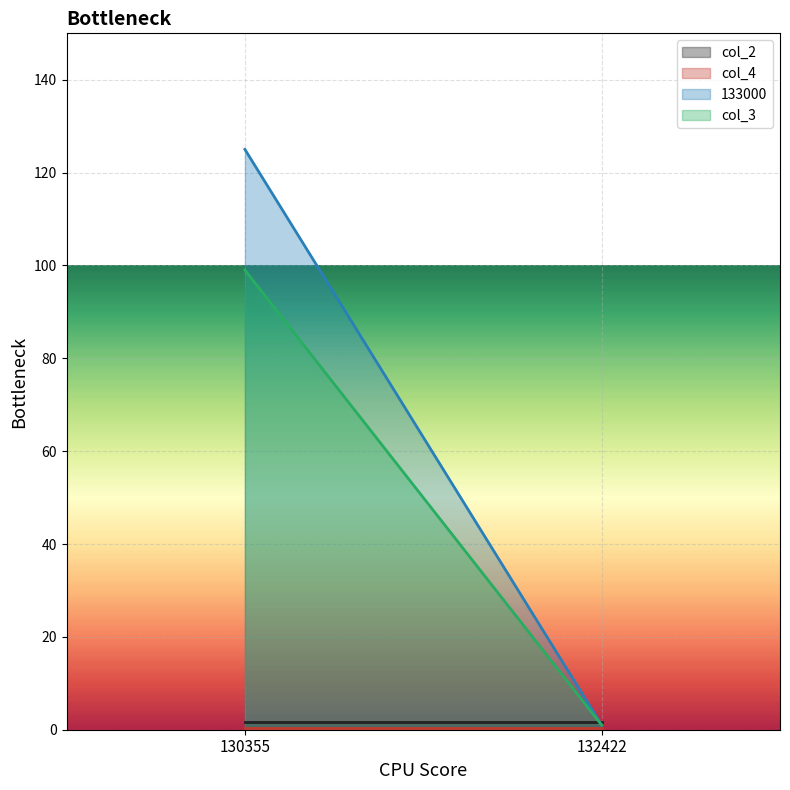

What is the value of the col_3 point at the 1st from the left?

99.0